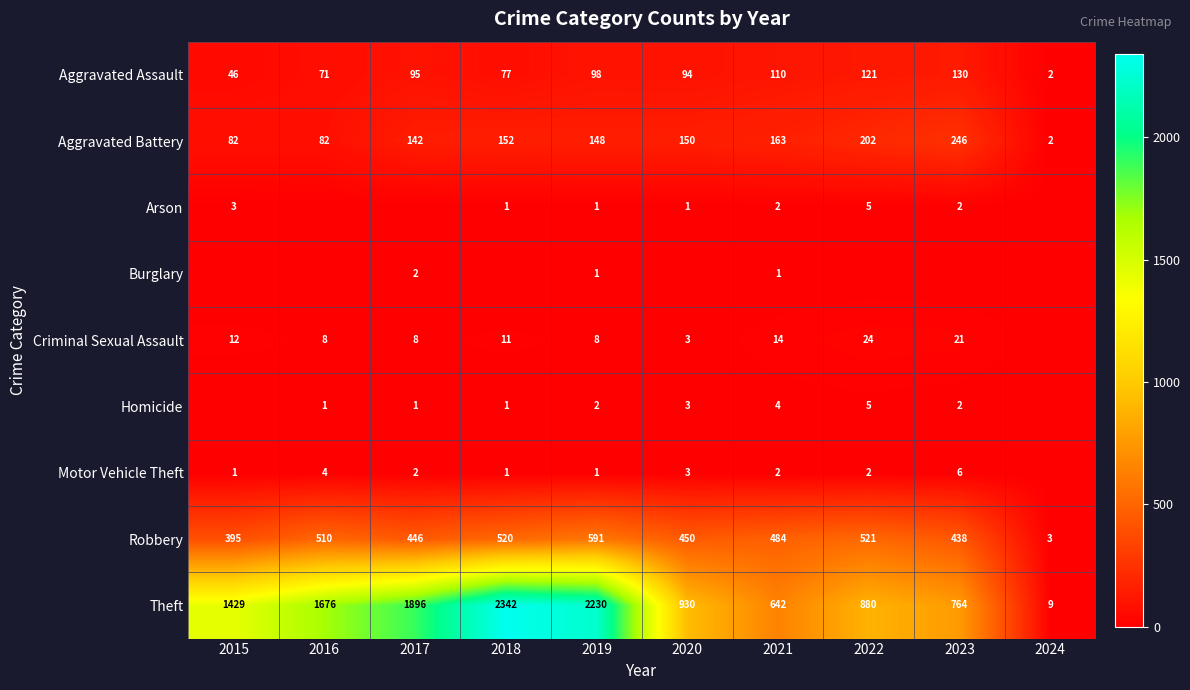

At which label is Aggravated Battery closest to 124?

2017